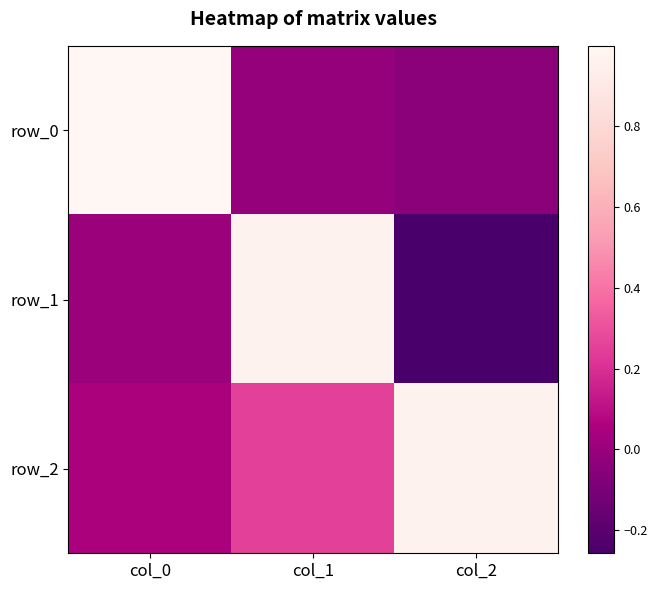

The row_0 series shows -0.0 at col_1. True or false?

False